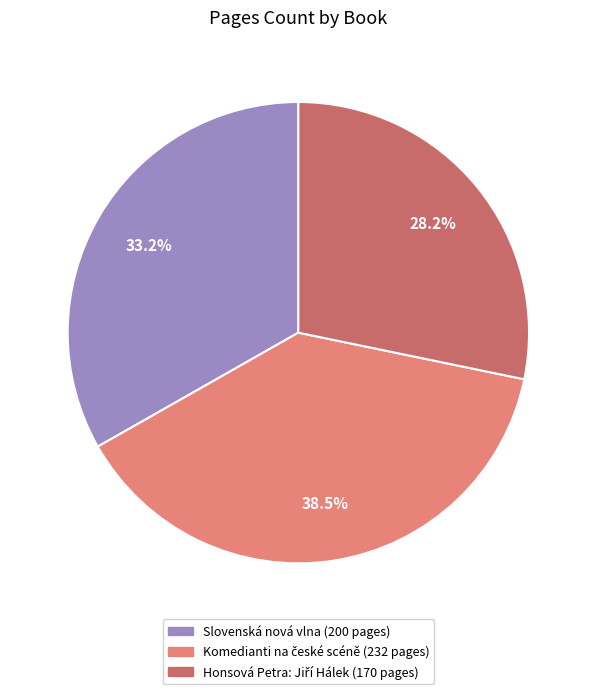

Is there any slice that represents more than half of the pie?

No